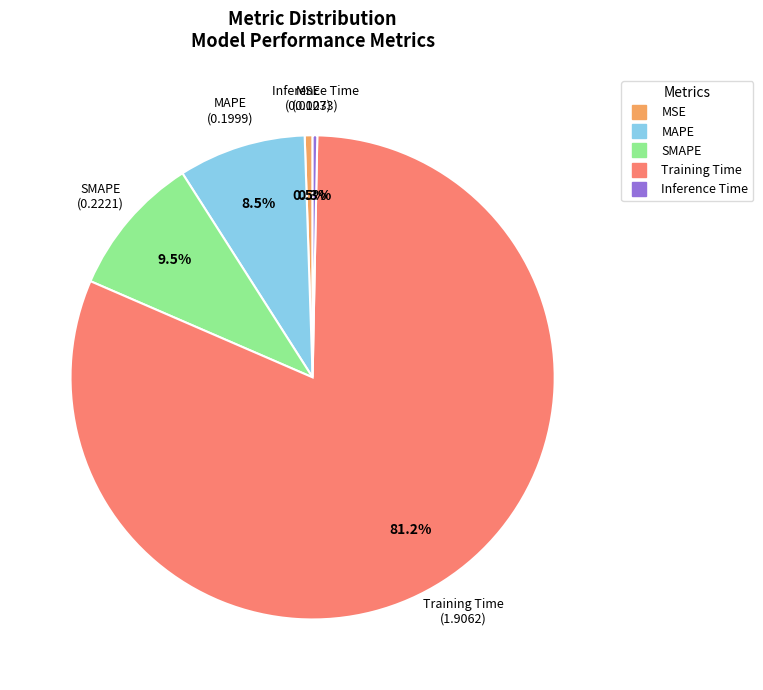

To the nearest percent, what is the average slice percentage?

20%